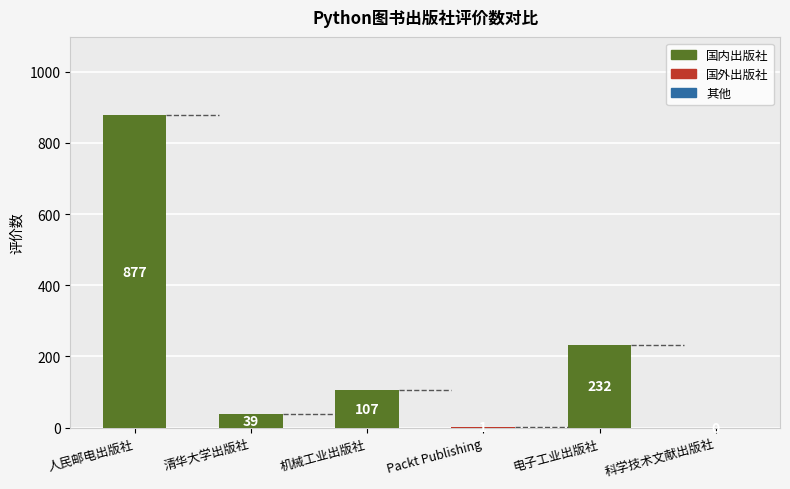

Does the chart contain stacked bars?

No